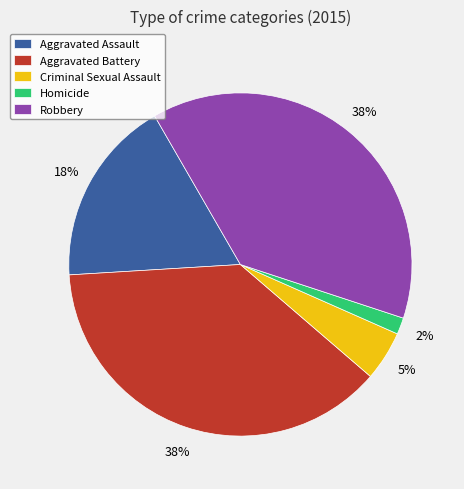

Is it true that Aggravated Assault is 18% of the pie?

True